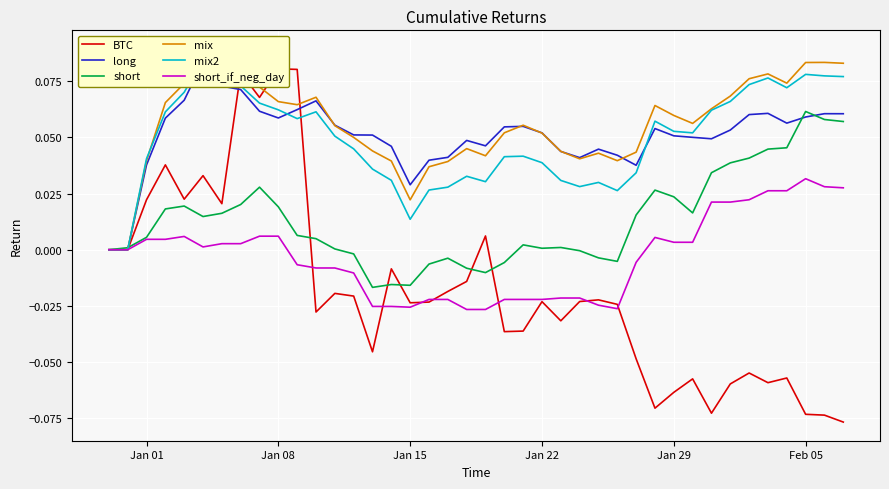

Count the number of categories in the chart.

40